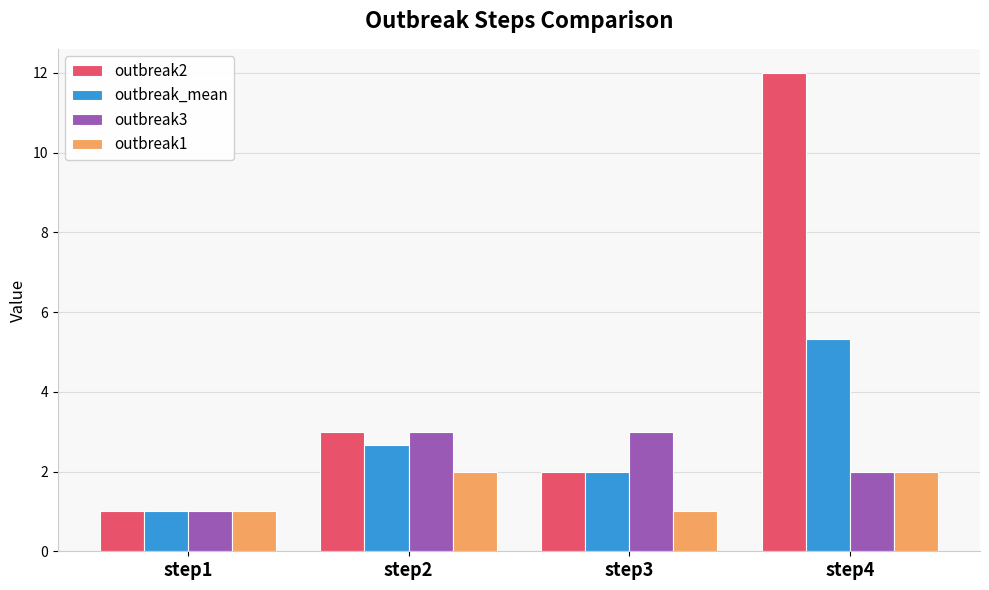

What is the average value of the outbreak1 series?

1.5